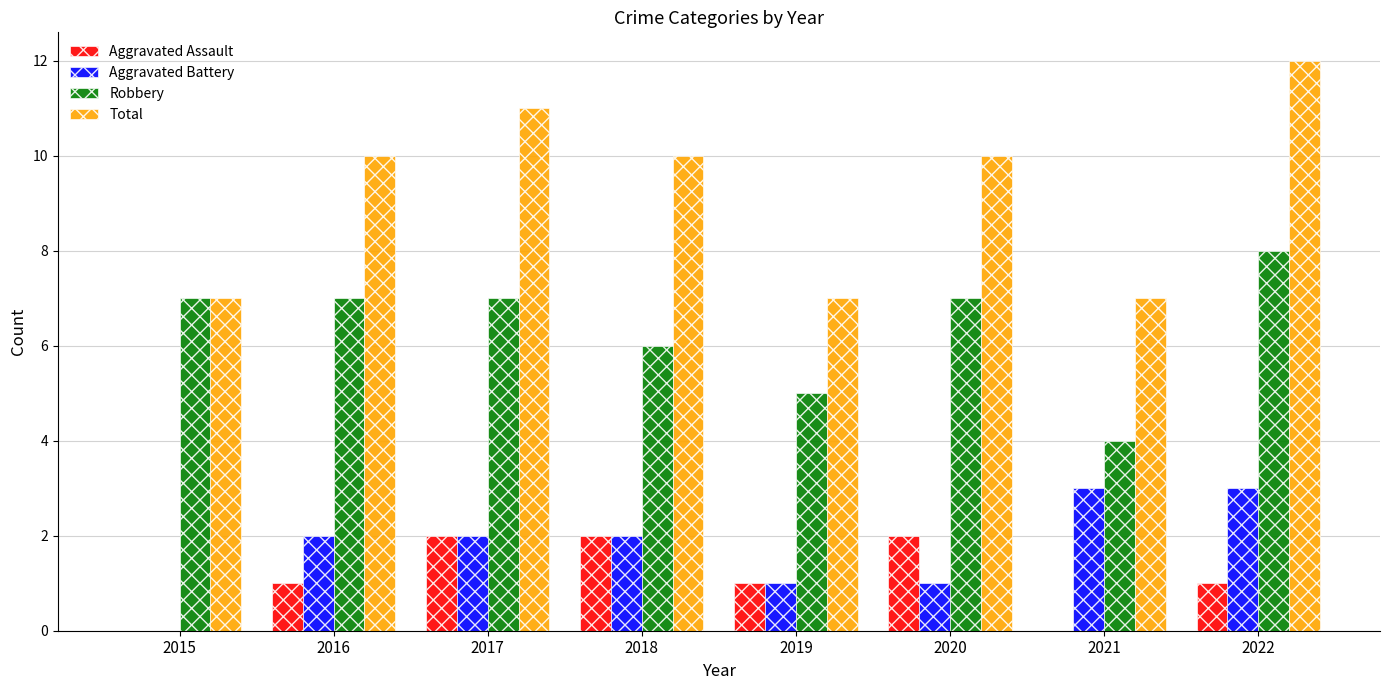

At which category does the chart reach its peak across all series?

2022